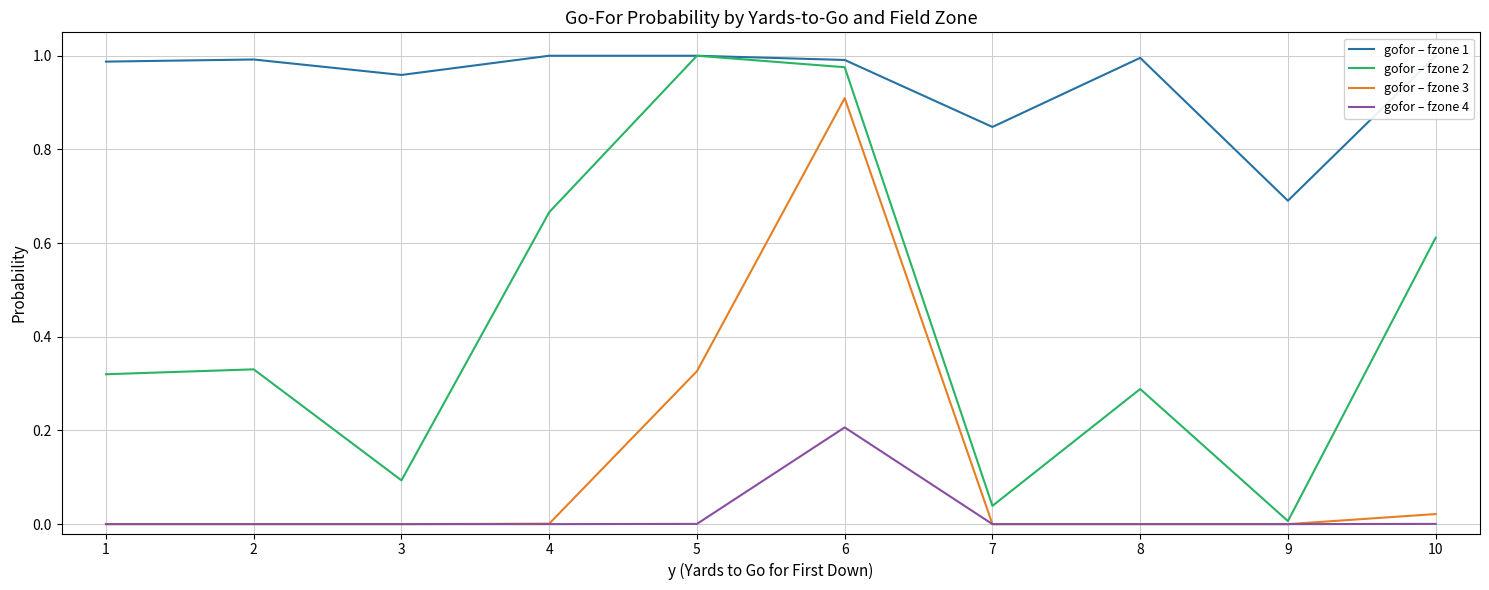

What is the maximum value for gofor – fzone 3?

0.9